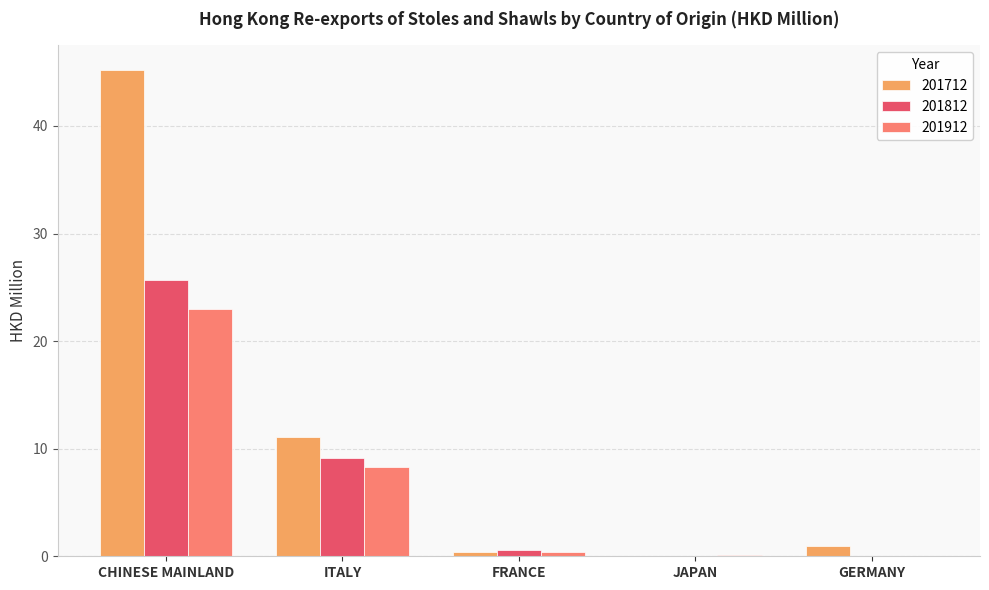

The 201912 series shows 3.3 at ITALY. True or false?

False